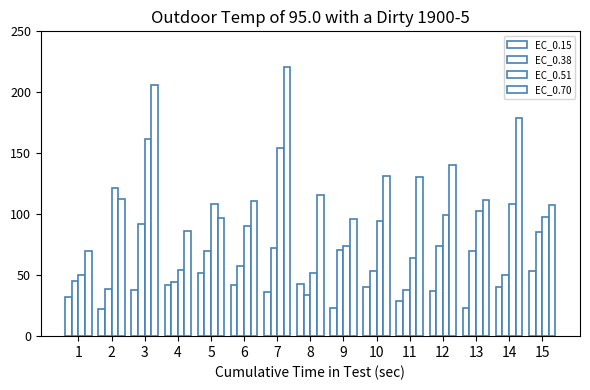

What is the difference between the EC_0.70 values at 2 and 8?

3.5